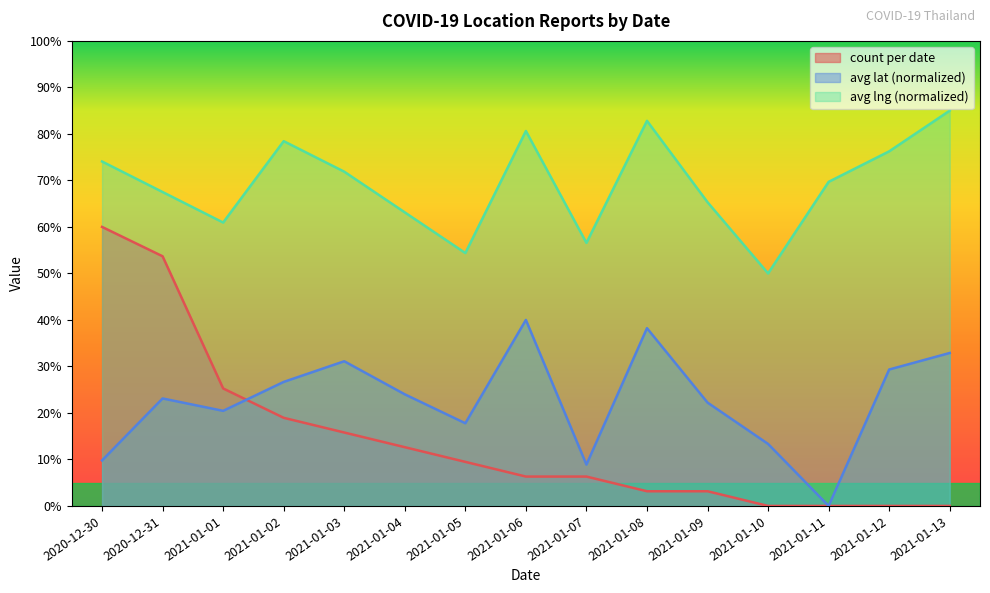

Rank the categories by value from highest to lowest.

2020-12-30, 2020-12-31, 2021-01-01, 2021-01-02, 2021-01-03, 2021-01-04, 2021-01-05, 2021-01-06, 2021-01-07, 2021-01-08, 2021-01-09, 2021-01-10, 2021-01-11, 2021-01-12, 2021-01-13